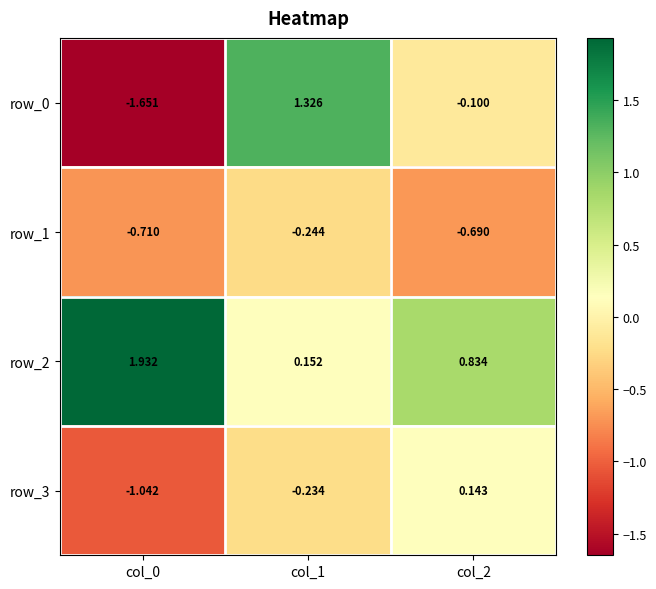

Is the value of row_2 at col_0 greater than the value of row_3 at col_2?

Yes